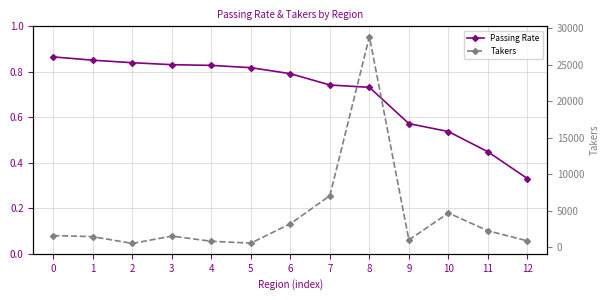

Rank the categories by Passing Rate value from lowest to highest.

12, 11, 10, 9, 8, 7, 6, 5, 4, 3, 2, 1, 0